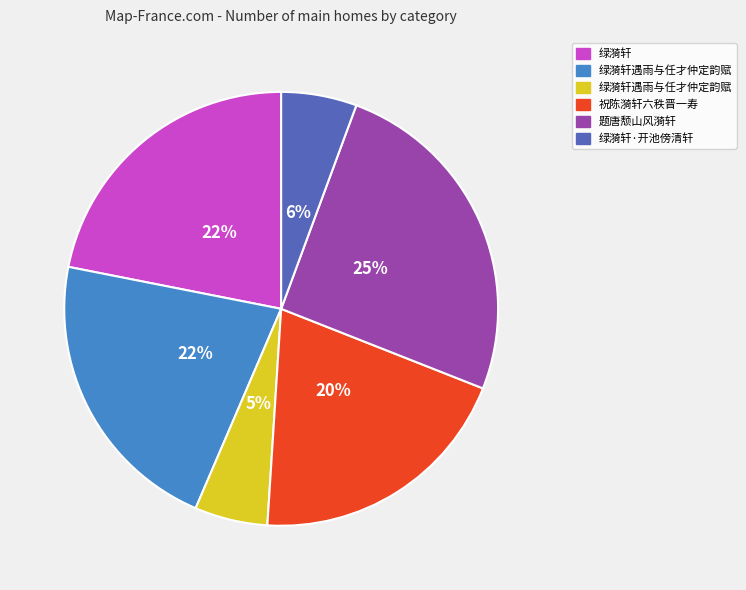

To the nearest percent, what is the difference between the largest and smallest slice percentages?

20%